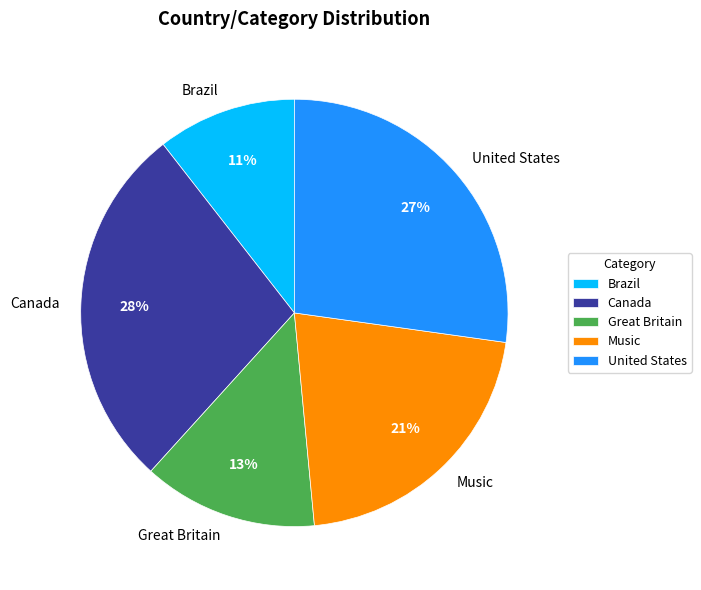

To the nearest percent, what is the average slice percentage?

20%